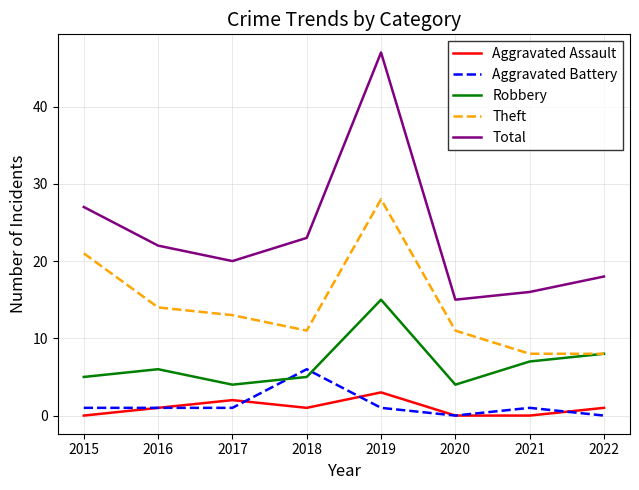

Reading left to right, transcribe all the data shown in this chart.

Aggravated Assault: 0	1	2	1	3	0	0	1
Aggravated Battery: 1	1	1	6	1	0	1	0
Robbery: 5	6	4	5	15	4	7	8
Theft: 21	14	13	11	28	11	8	8
Total: 27	22	20	23	47	15	16	18